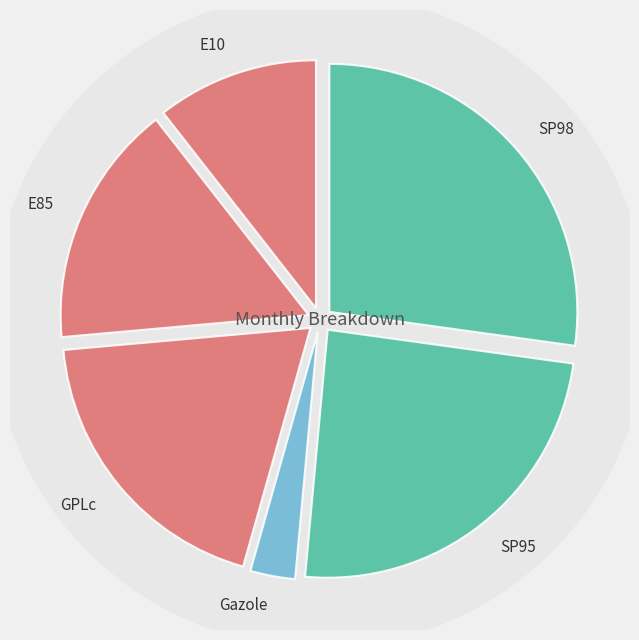

Which category has the smallest portion of the pie?

Gazole